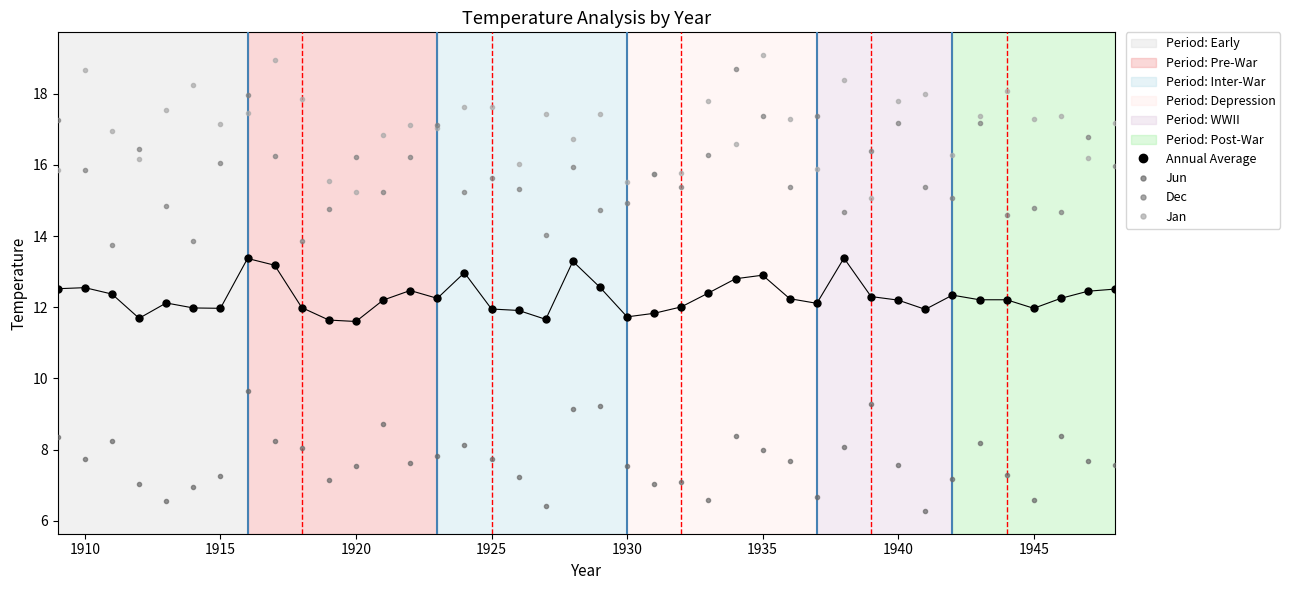

Count the number of categories in the chart.

40